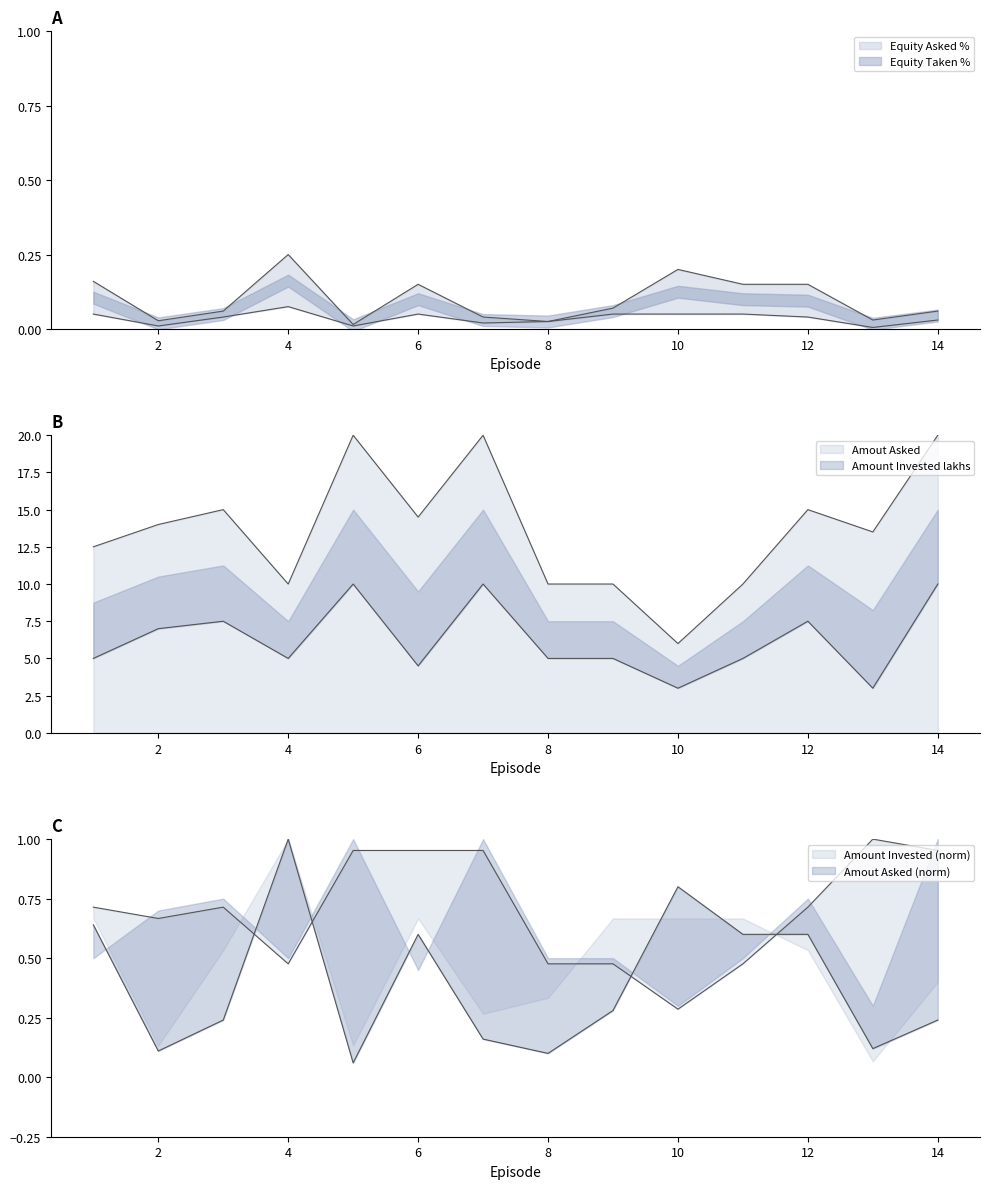

Which series has the largest range (max minus min)?

Amout Asked